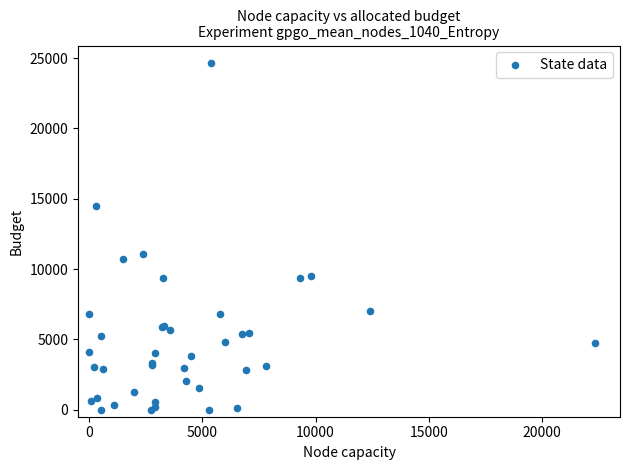

What Y value in the scatter plot is closest to 12327?

11068